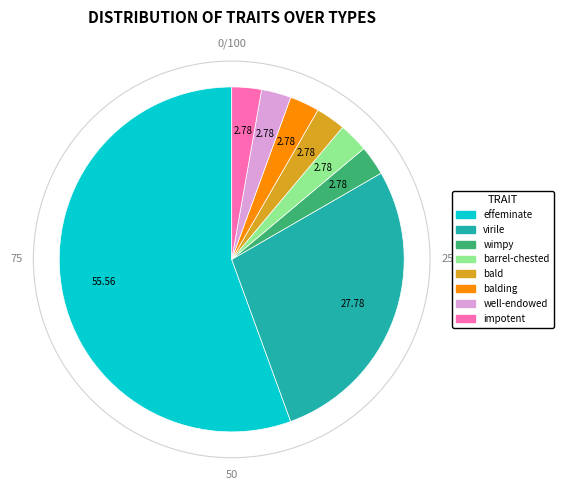

Is the sum of balding and barrel-chested greater than half?

No